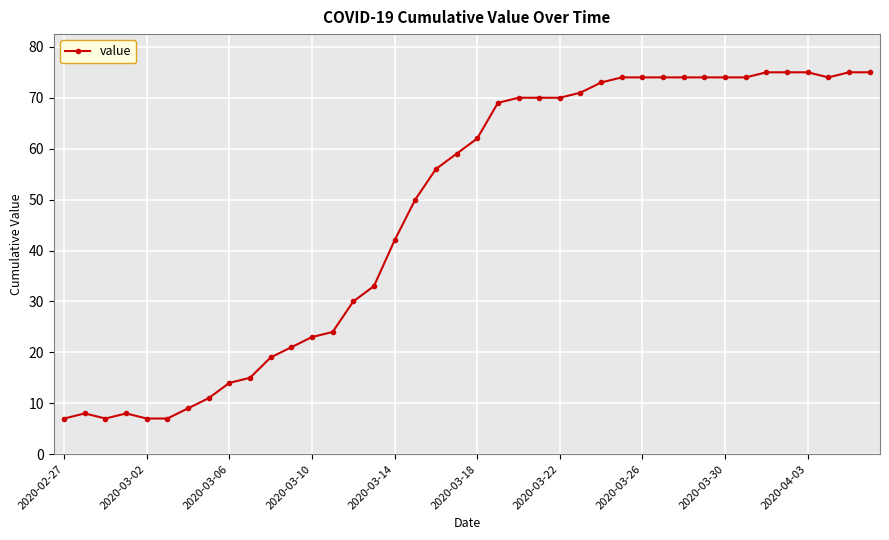

What is the minimum value shown in the chart?

7